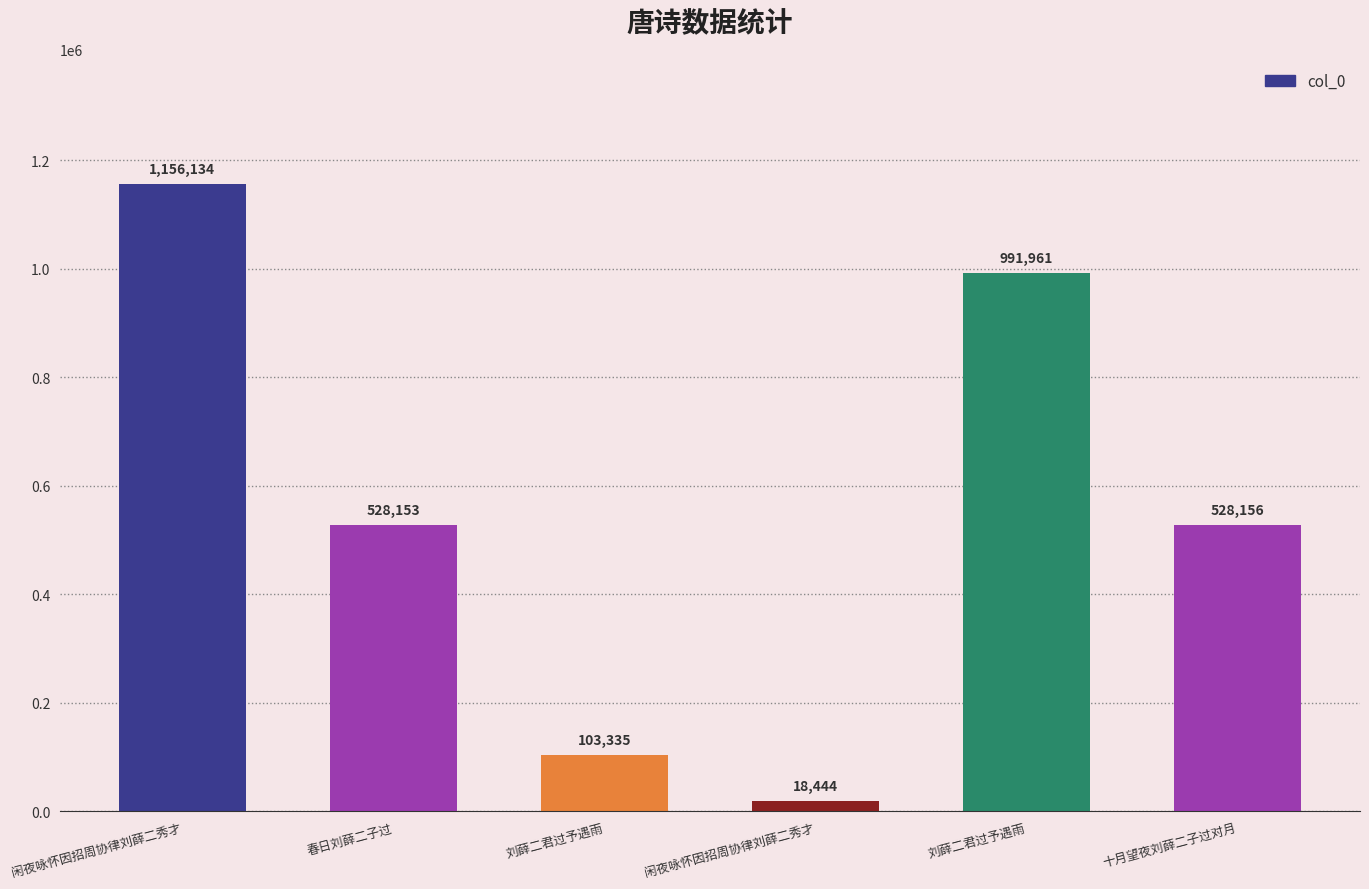

What is the minimum value shown in the chart?

18444